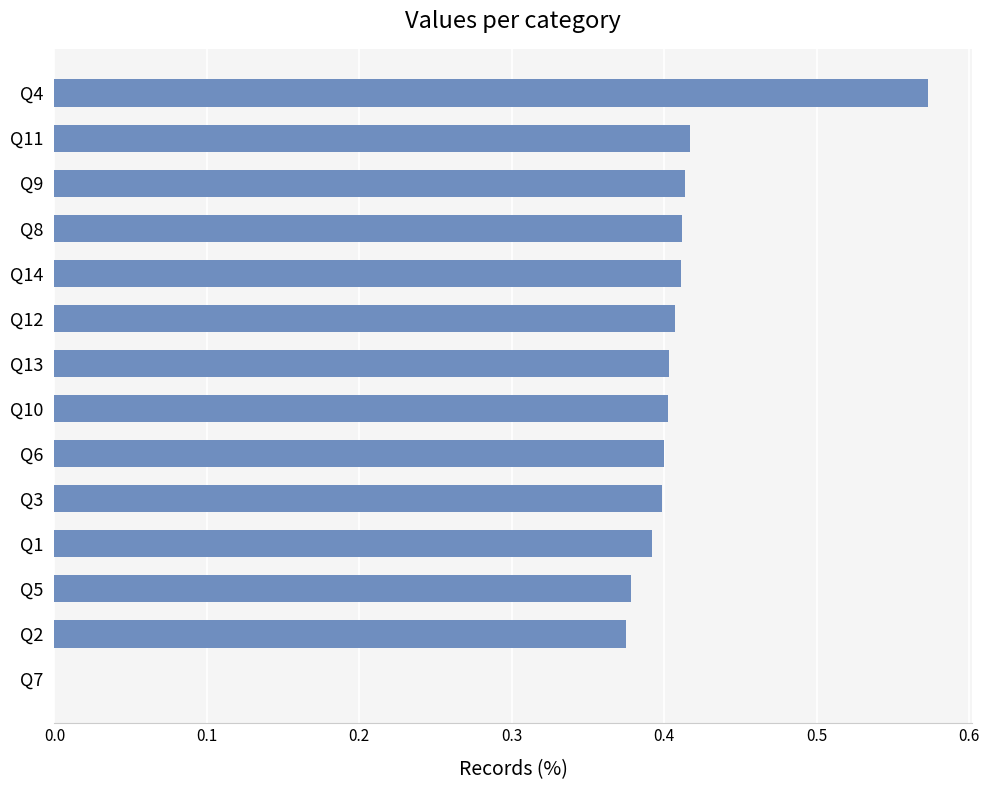

The chart shows a value of 0.1 at Q2. True or false?

False